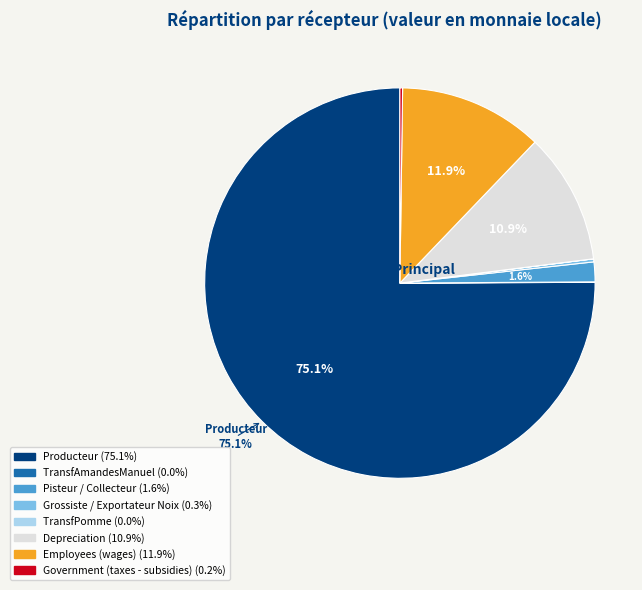

Is there a majority slice in this chart?

Yes